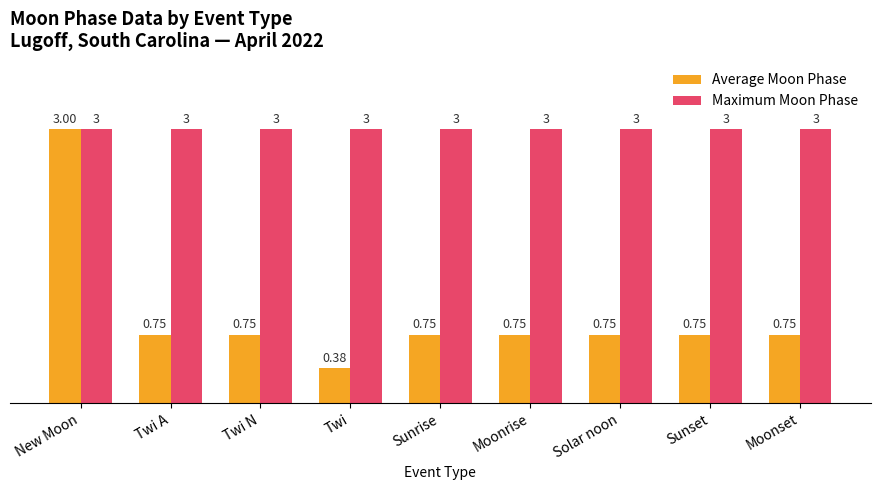

Which series has the largest range (max minus min)?

Average Moon Phase